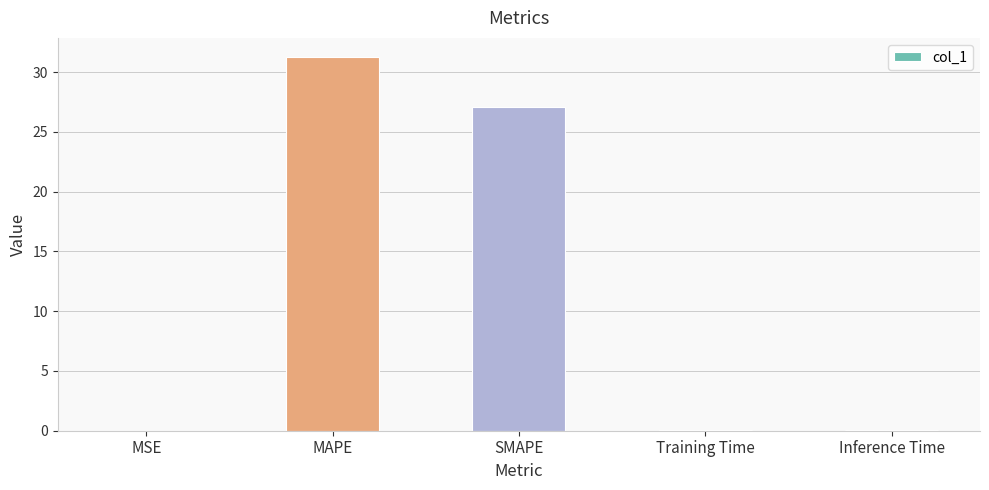

Are the bars horizontal?

No